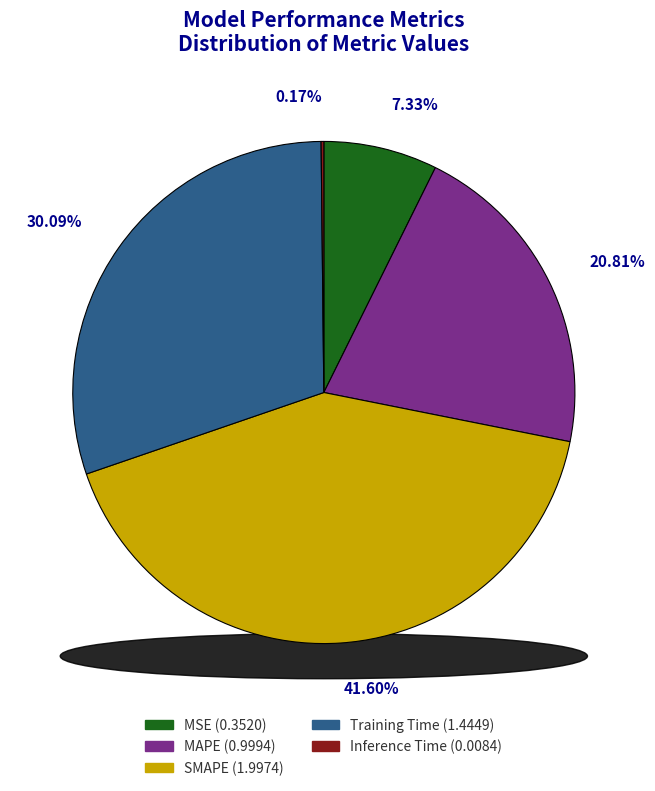

To the nearest percent, what is the combined percentage of MSE and SMAPE?

49%